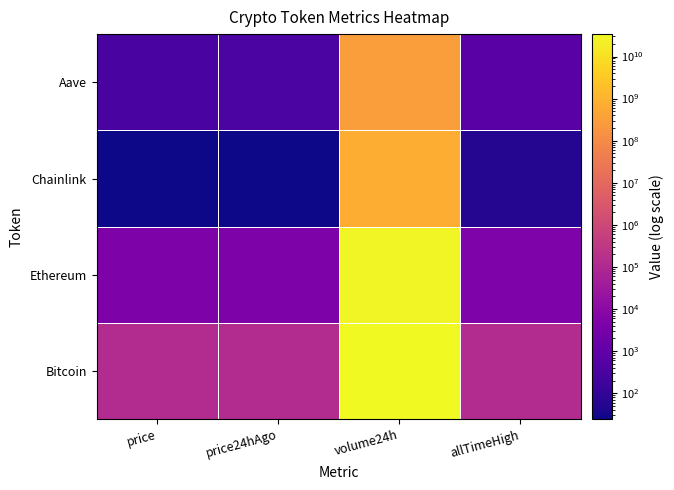

What is the difference between the highest and lowest values at volume24h?

33747219479.0